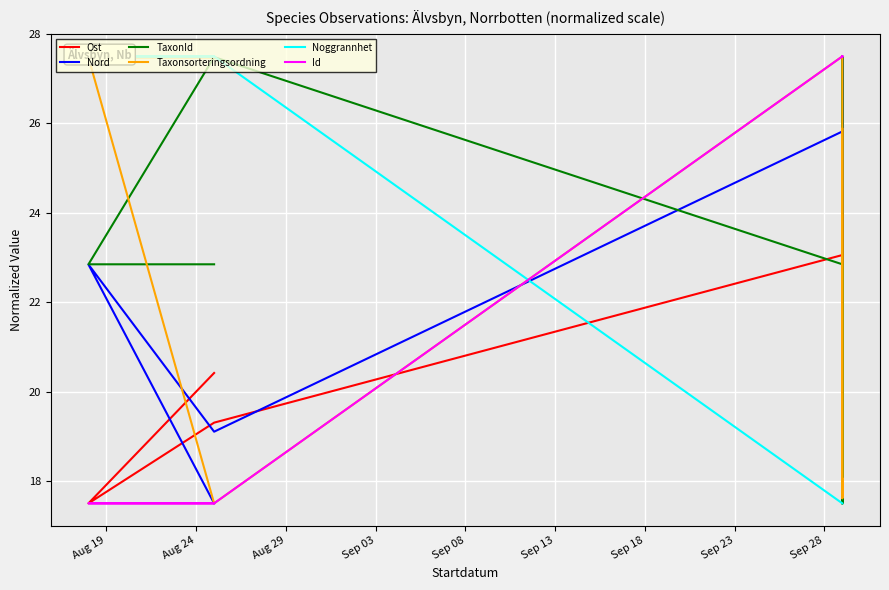

What is the label of the 8th point from the left?

Sep 23